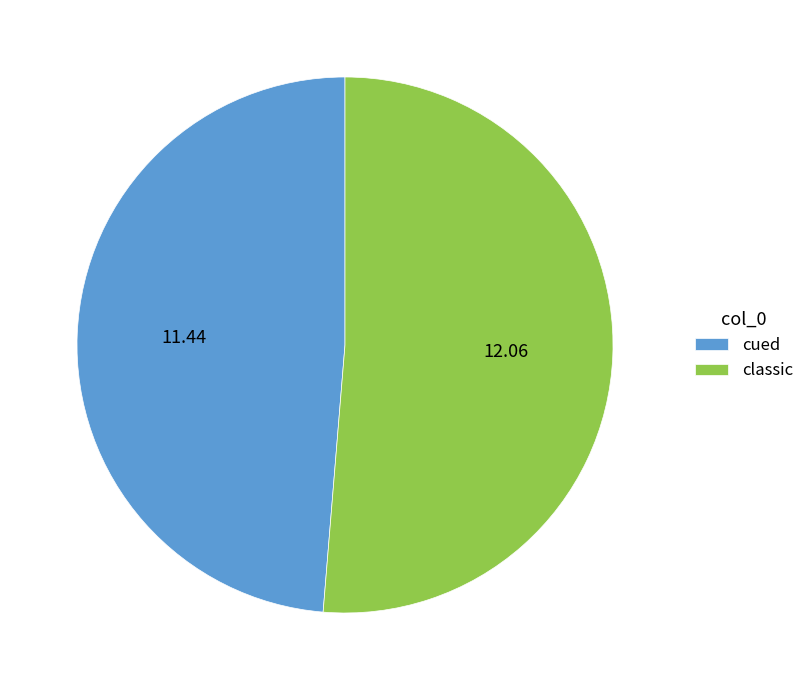

Is there a majority slice in this chart?

Yes